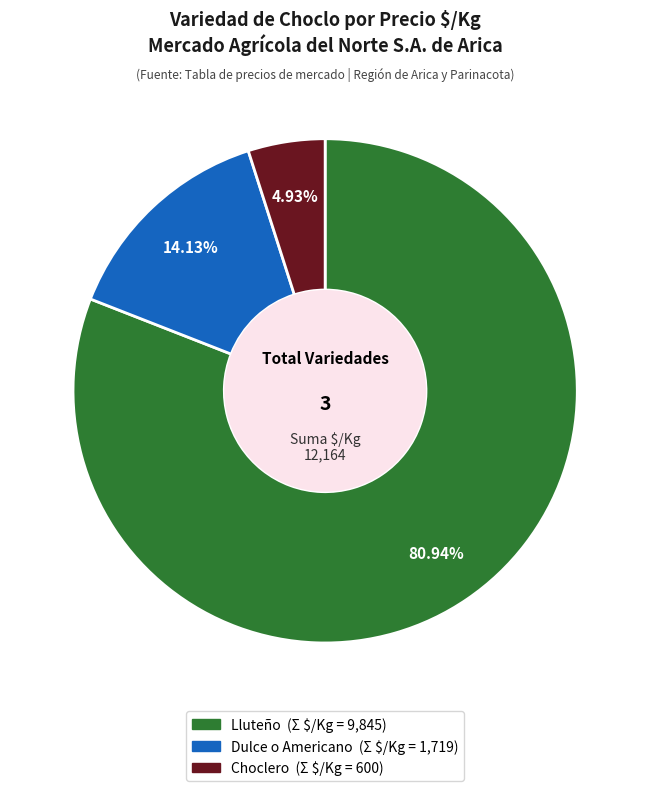

Is there a majority slice in this chart?

Yes